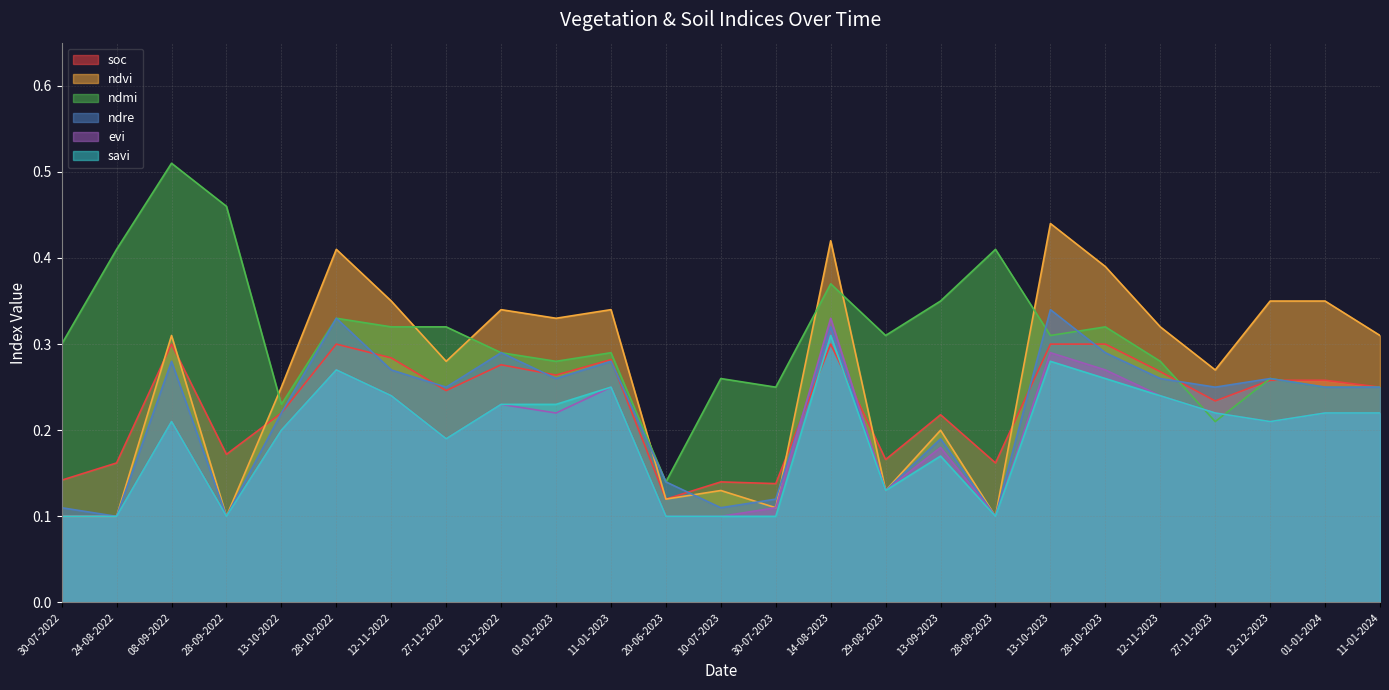

At 28-09-2022, list the series in order from smallest to largest.

ndvi, ndre, evi, savi, soc, ndmi